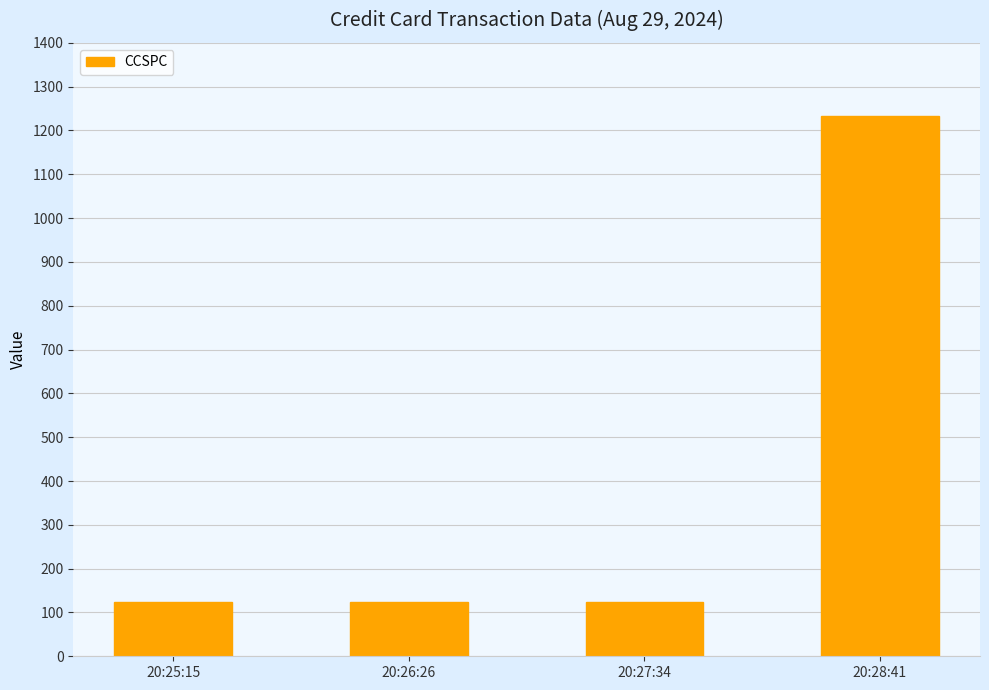

What is the approximate value at 20:27:34?

123